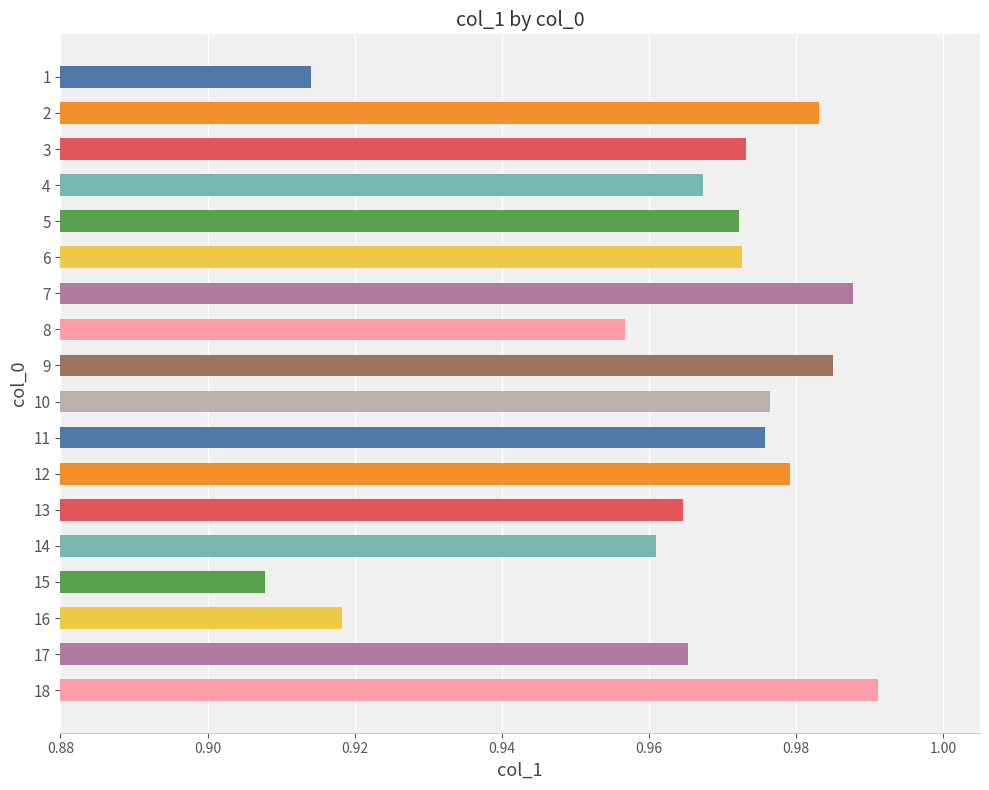

At which category does the chart reach its peak across all series?

18